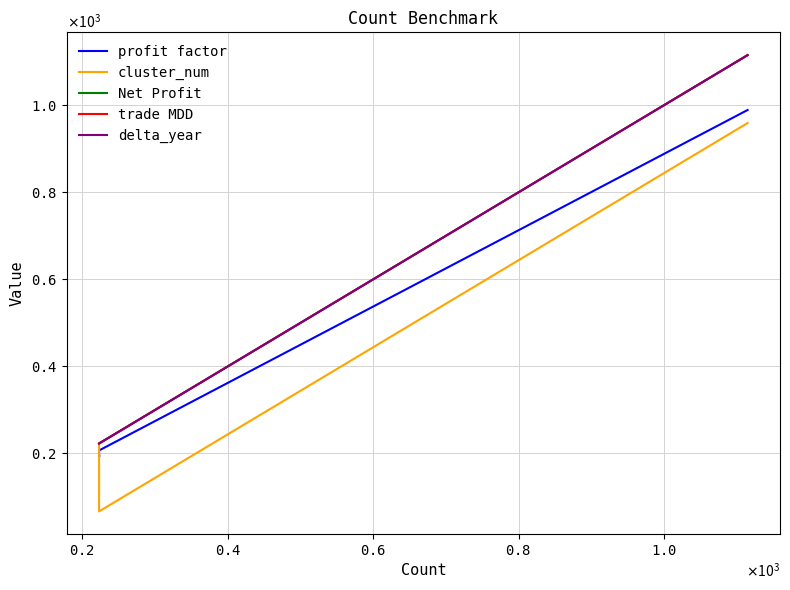

What is the spread (max minus min) of values at $\mathdefault{0.2}$?

27